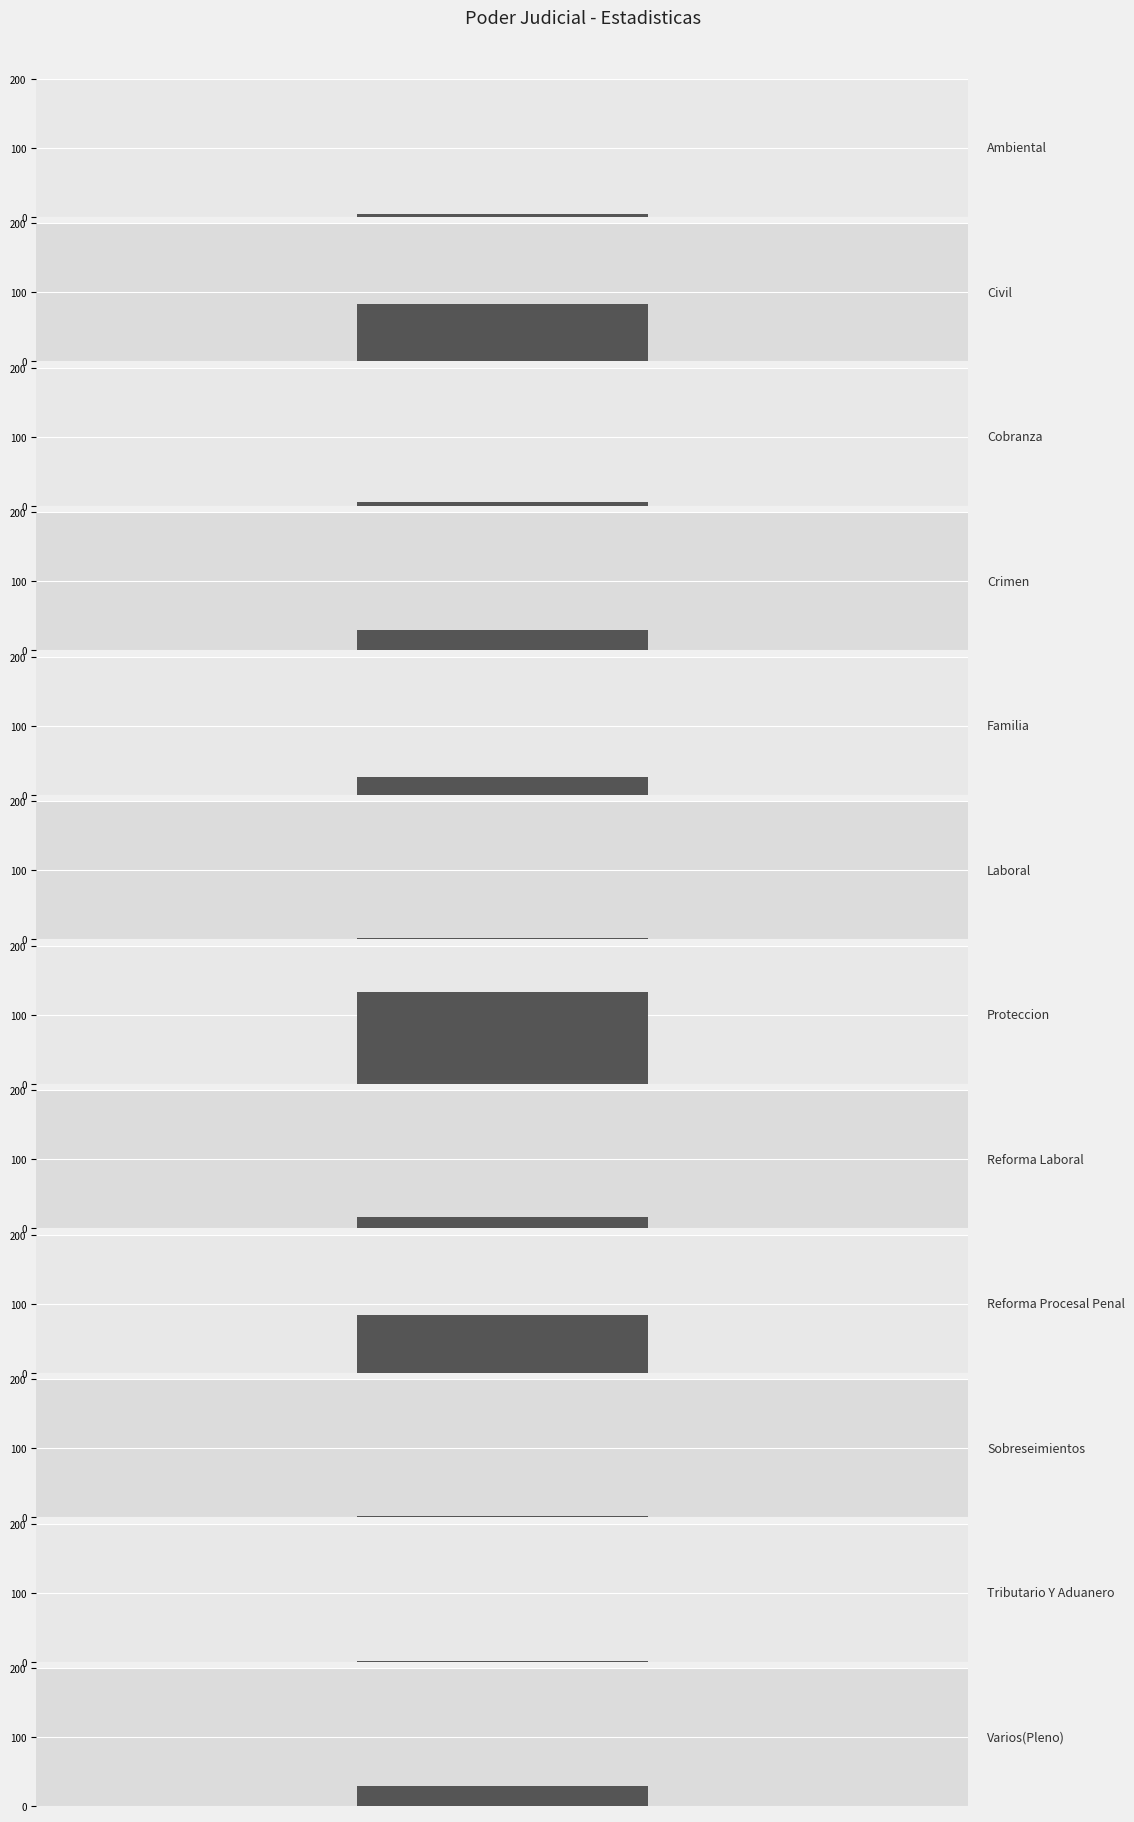

What is the difference between the maximum and minimum values?

132